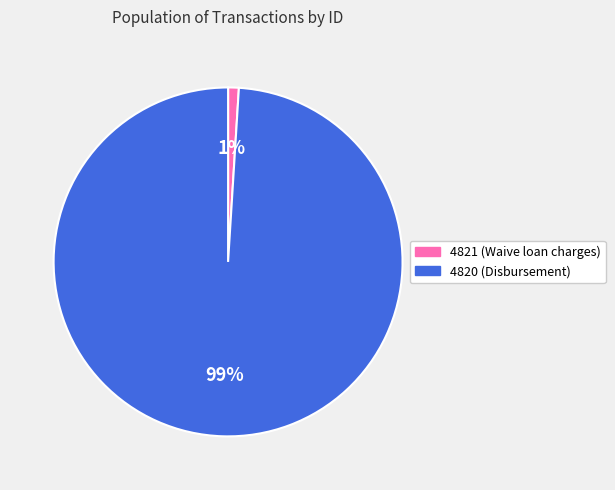

To the nearest percent, what percentage of the pie is 4820?

99%